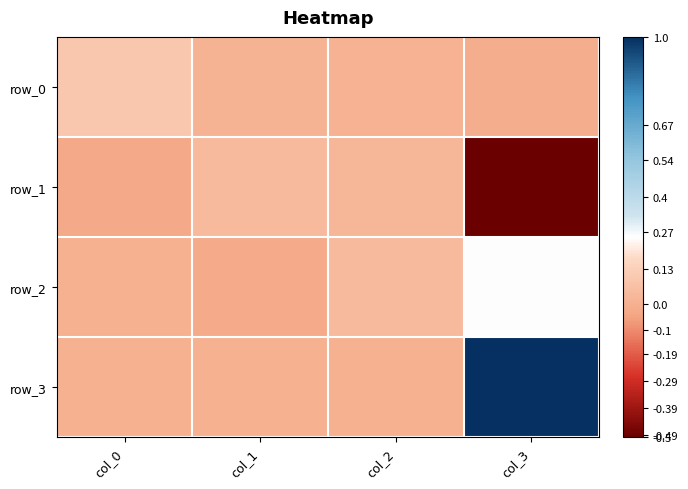

Rank the series at col_0 from highest to lowest value.

row_0, row_2, row_3, row_1